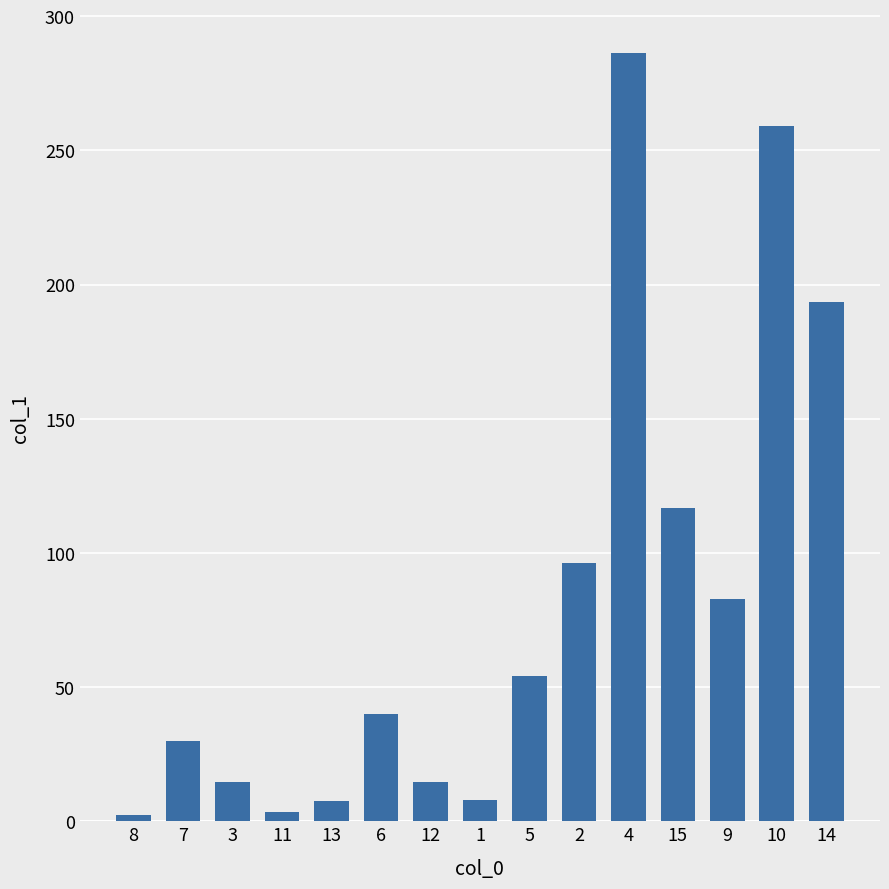

Where is the data nearest to the value 144?

15